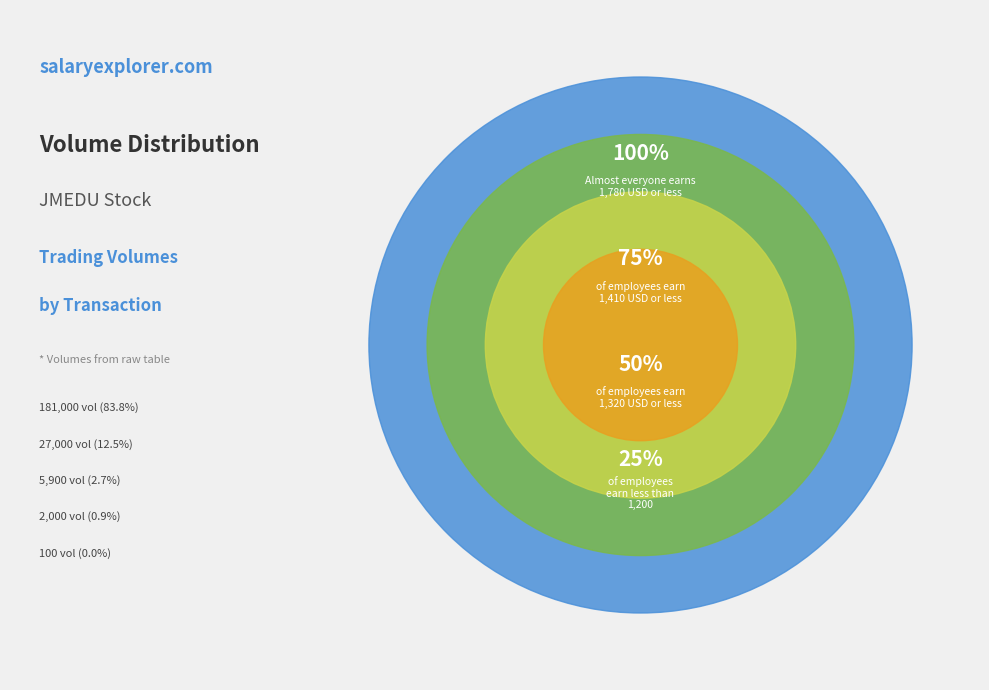

To the nearest percent, what portion does 2000 represent?

1%